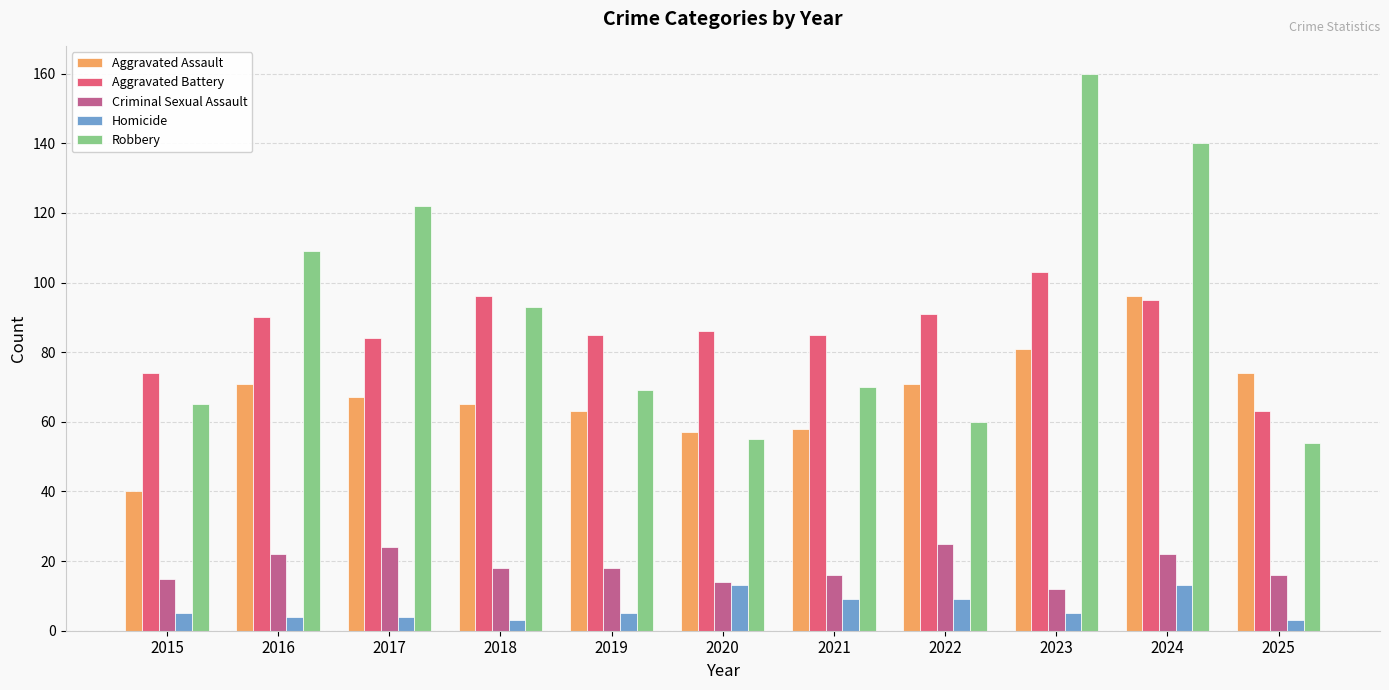

What is the approximate value of Robbery at 2015?

65